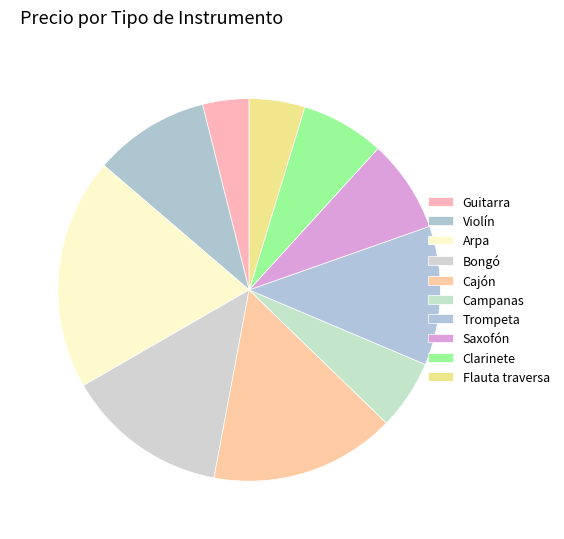

To the nearest percent, what is the combined percentage of Trompeta and Flauta traversa?

16%